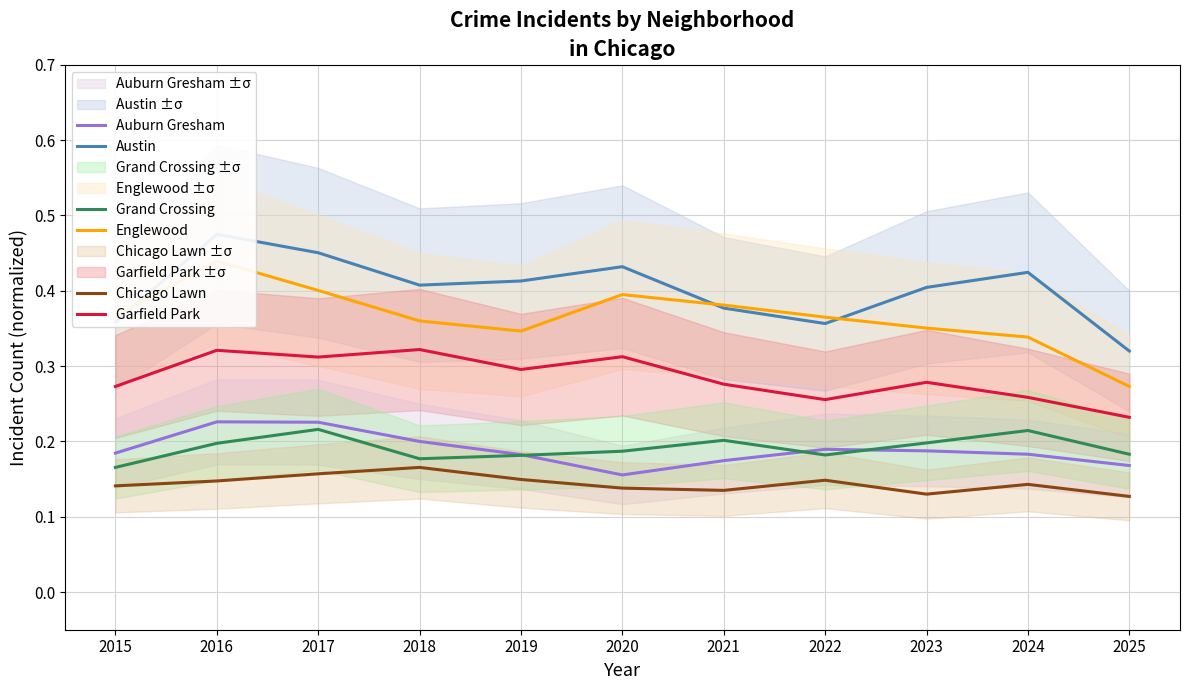

Which series has the largest total across all categories?

Austin